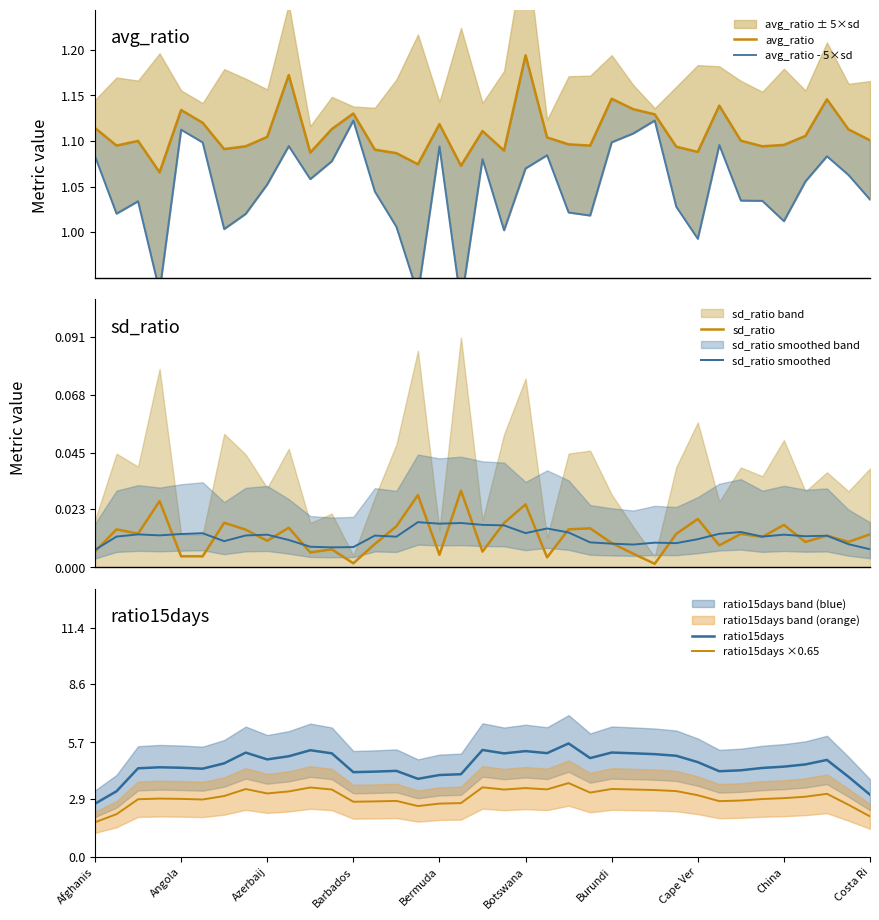

Does the chart display data point markers on the line(s)?

No